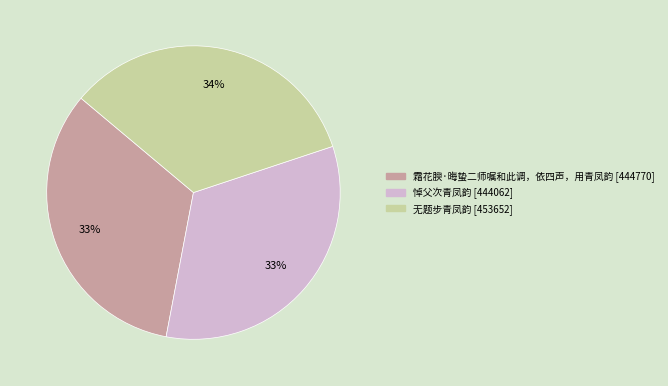

Is it true that 无题步青凤韵 is 34% of the pie?

True